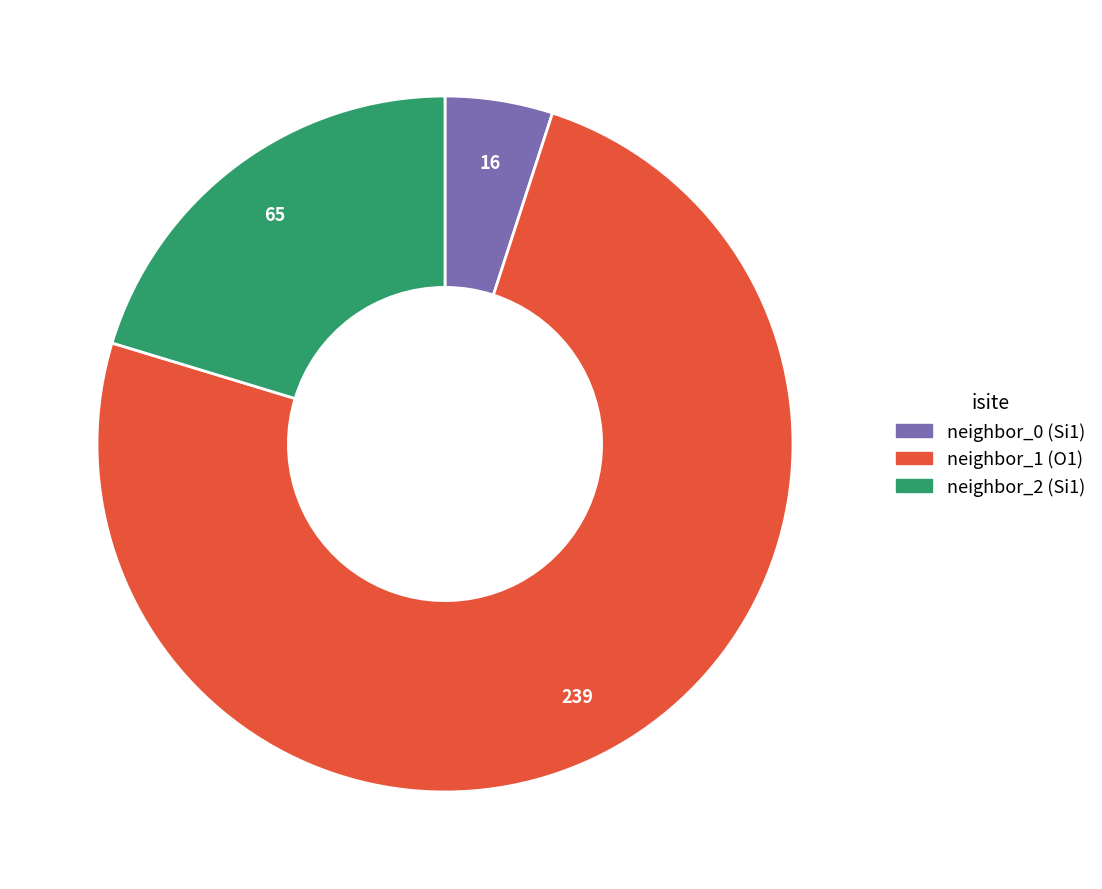

Does any single category account for the majority?

Yes